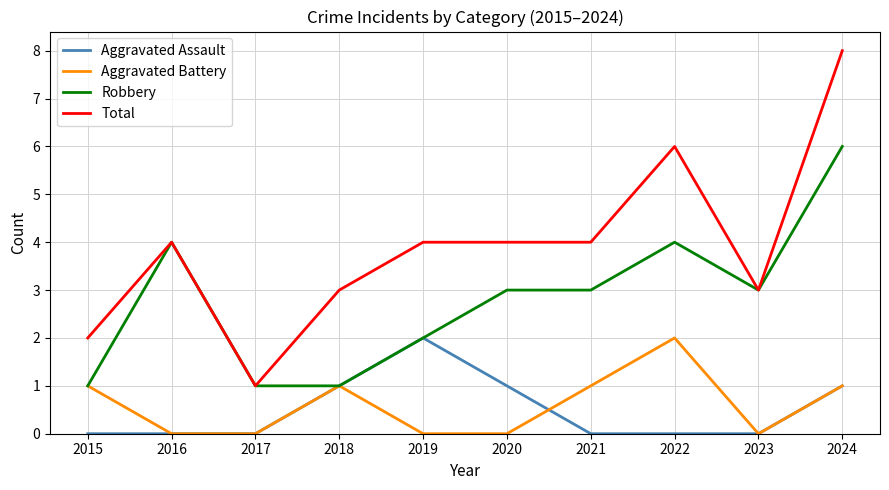

The Robbery series shows 5 at 2023. True or false?

False